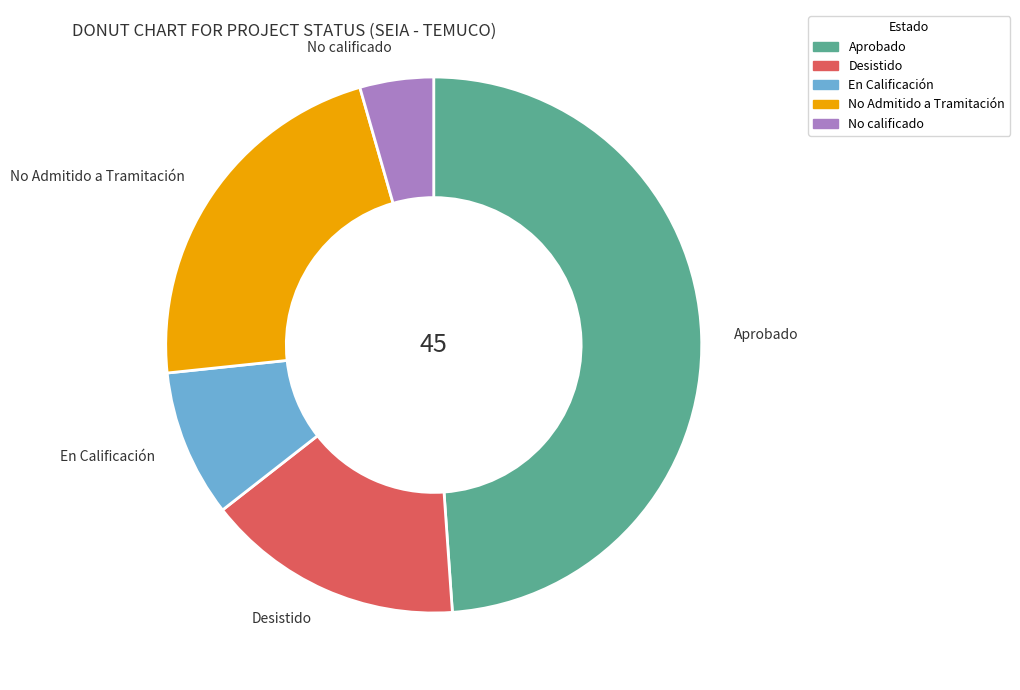

How many slices are in this pie chart?

5